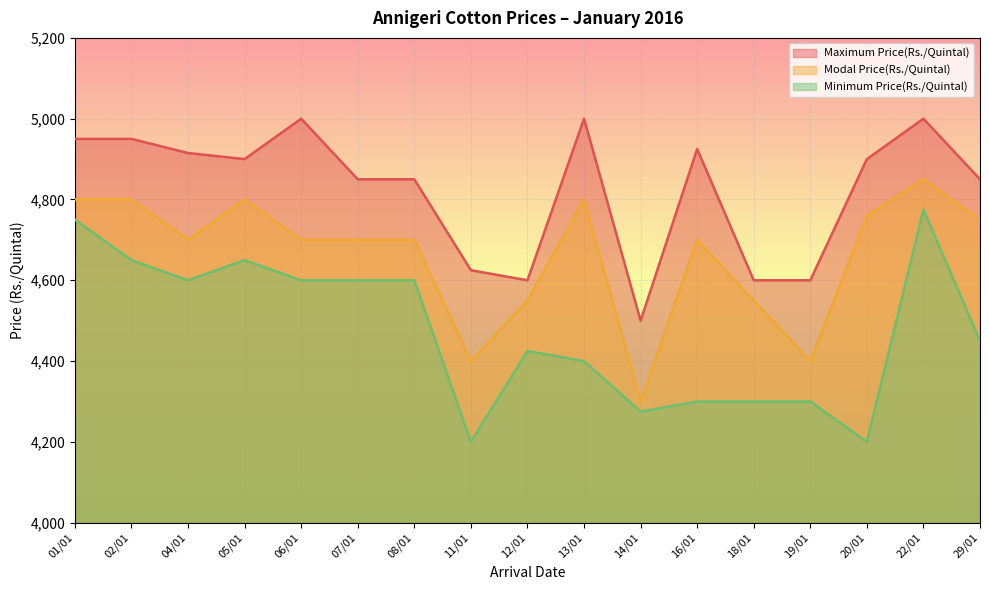

Where is the first local maximum for Maximum Price(Rs./Quintal)?

06/01